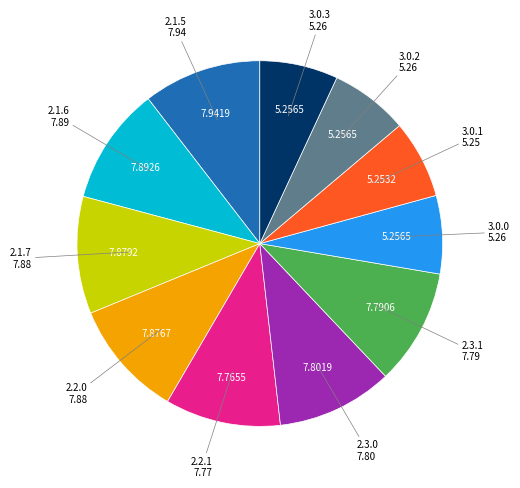

Is there a majority slice in this chart?

No